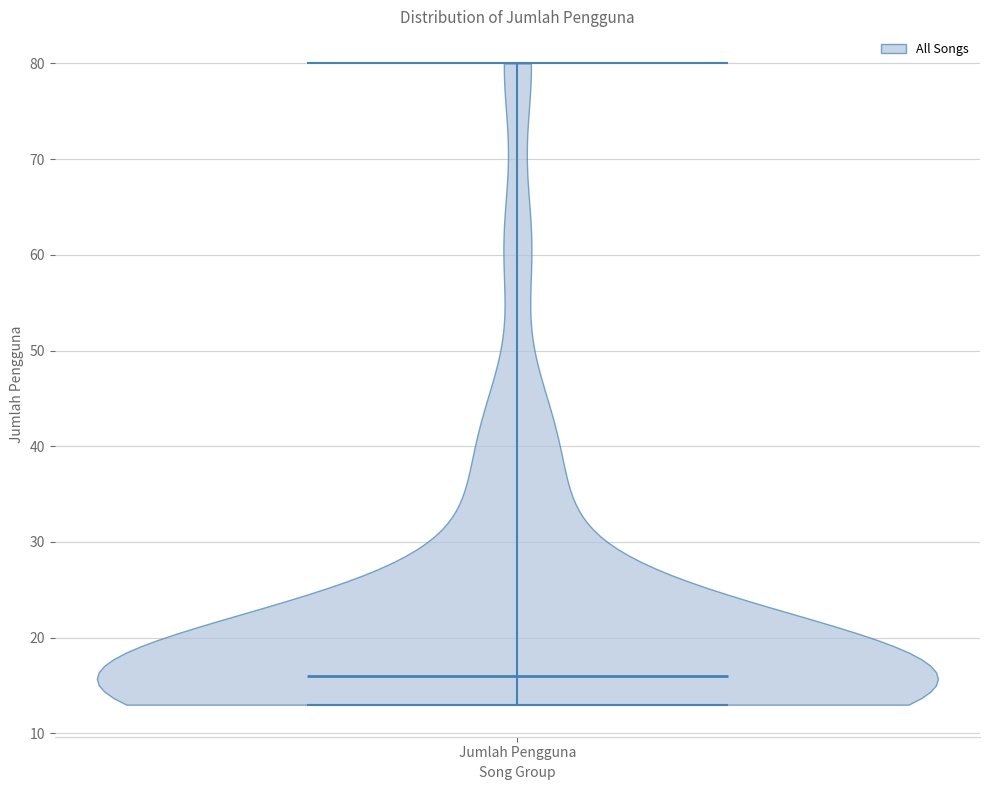

Read this violin plot against the y-axis: where its median line is, and the lowest and highest points the violin reaches. The values are not printed on the chart, so give them approximately, as read against the axis.

median line 16, lowest point 13, highest point 80